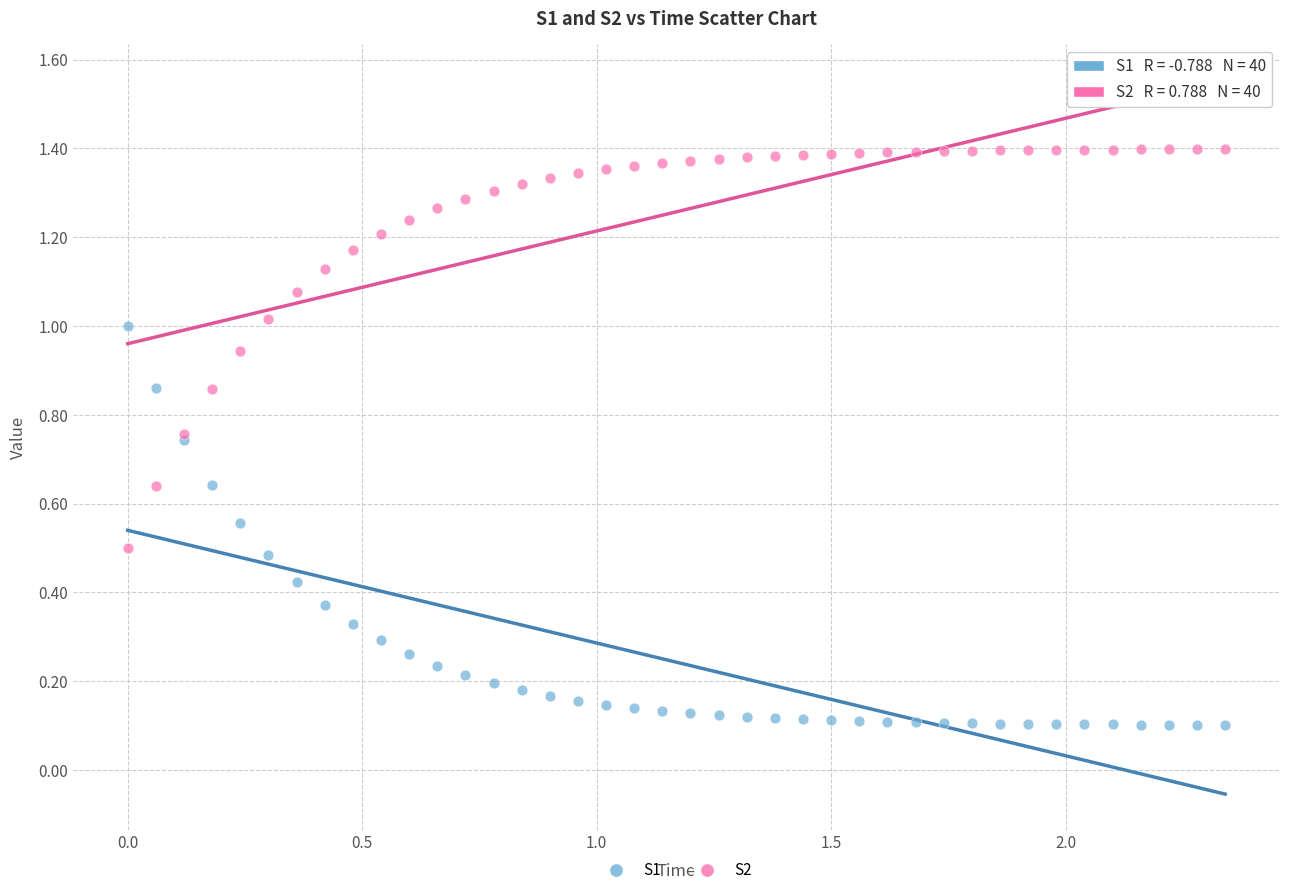

Which series reaches the maximum Y coordinate?

S2